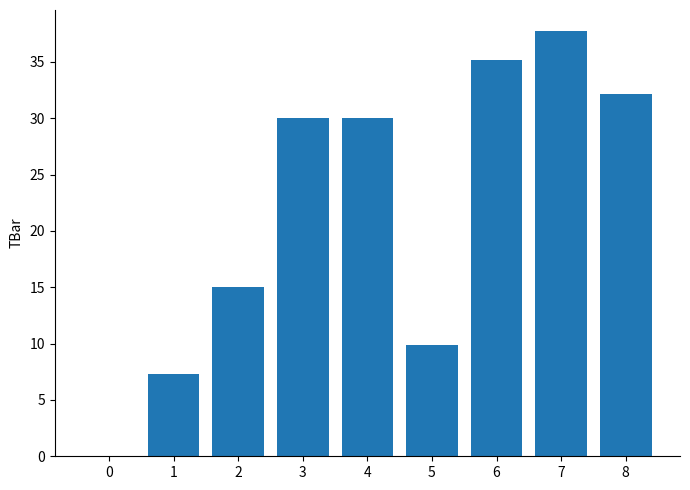

True or false: the data shows 32.1 at 8.

True